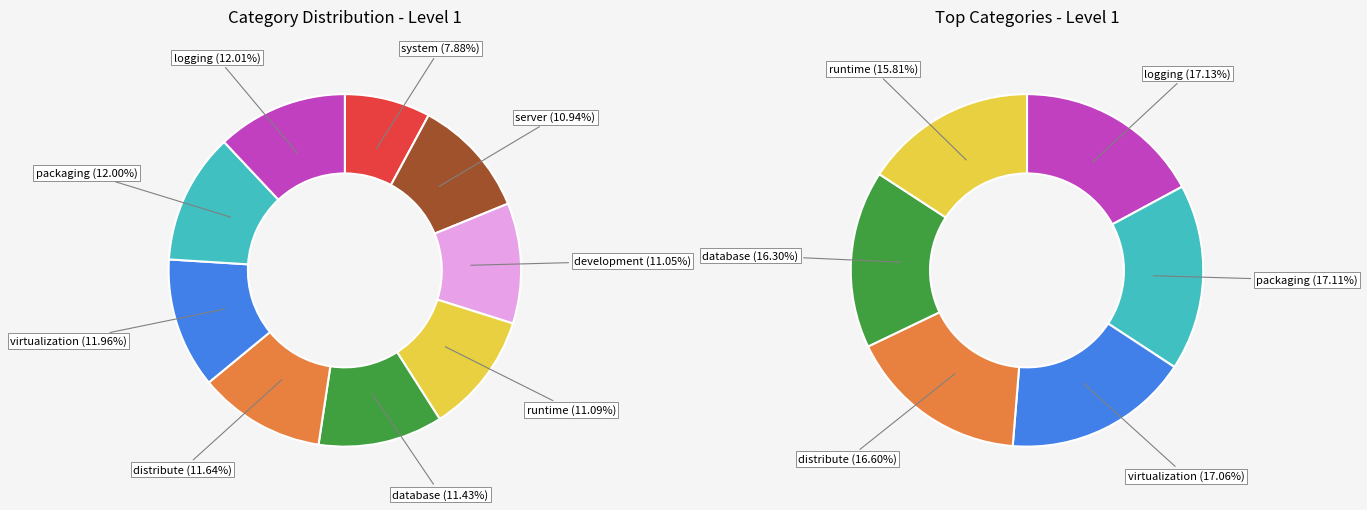

Which has a higher value, server or runtime?

runtime